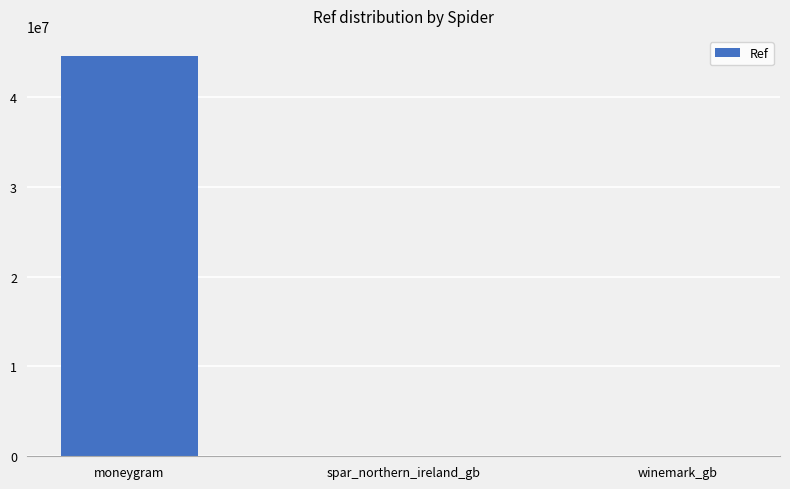

Between moneygram and winemark_gb, which is larger?

moneygram